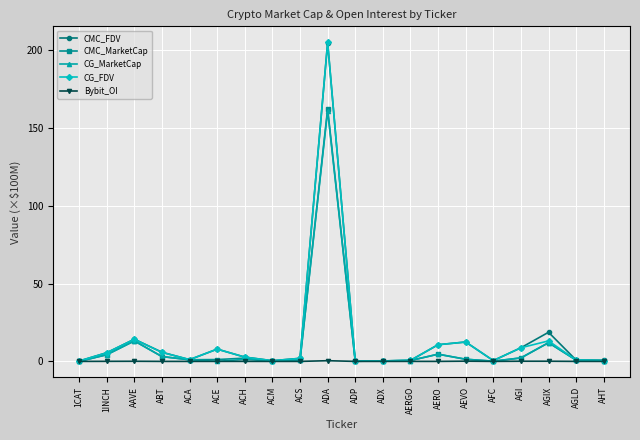

True or false: Bybit_OI has more than 0 points higher than both neighbors.

True